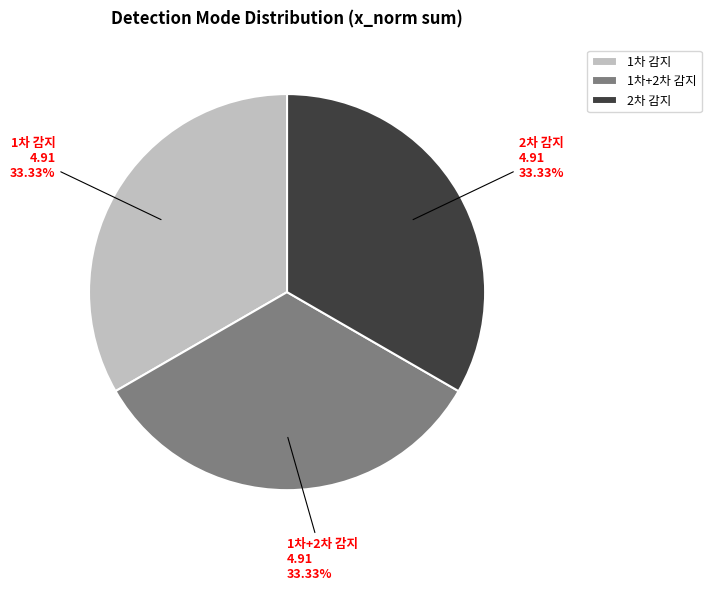

Does 1차+2차 감지 represent more than half of the total?

No